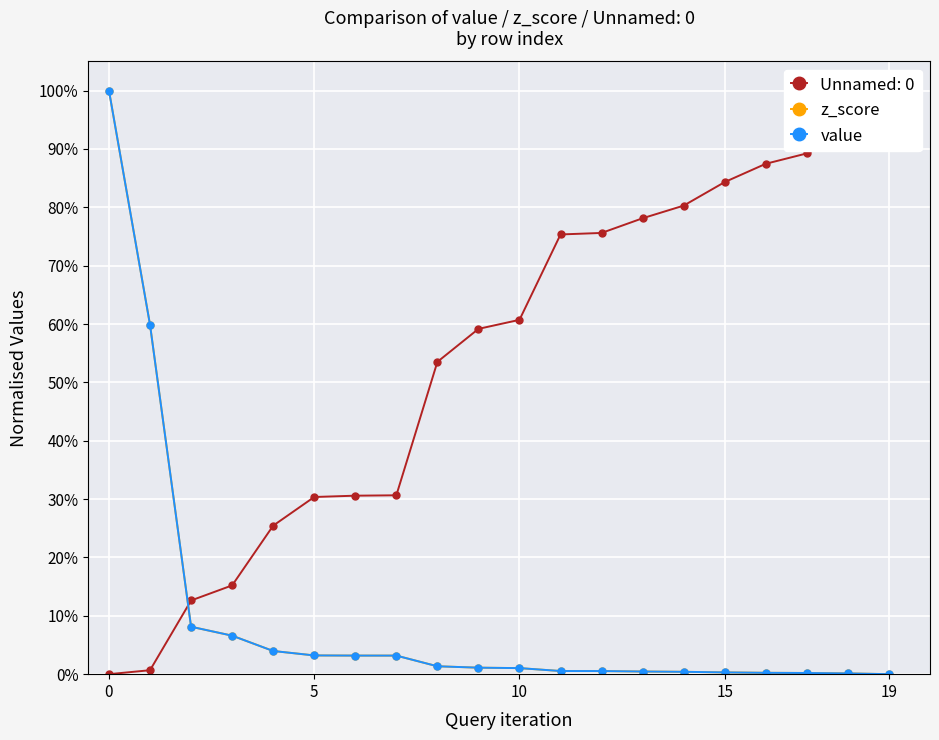

How many series are shown in this chart?

2